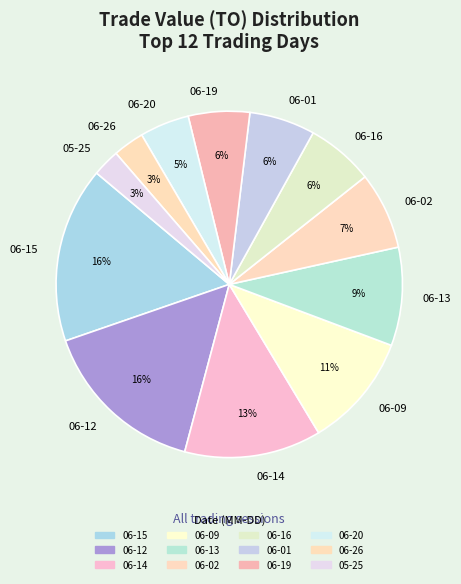

To the nearest percent, what is the combined percentage of 05-25 and 06-02?

10%